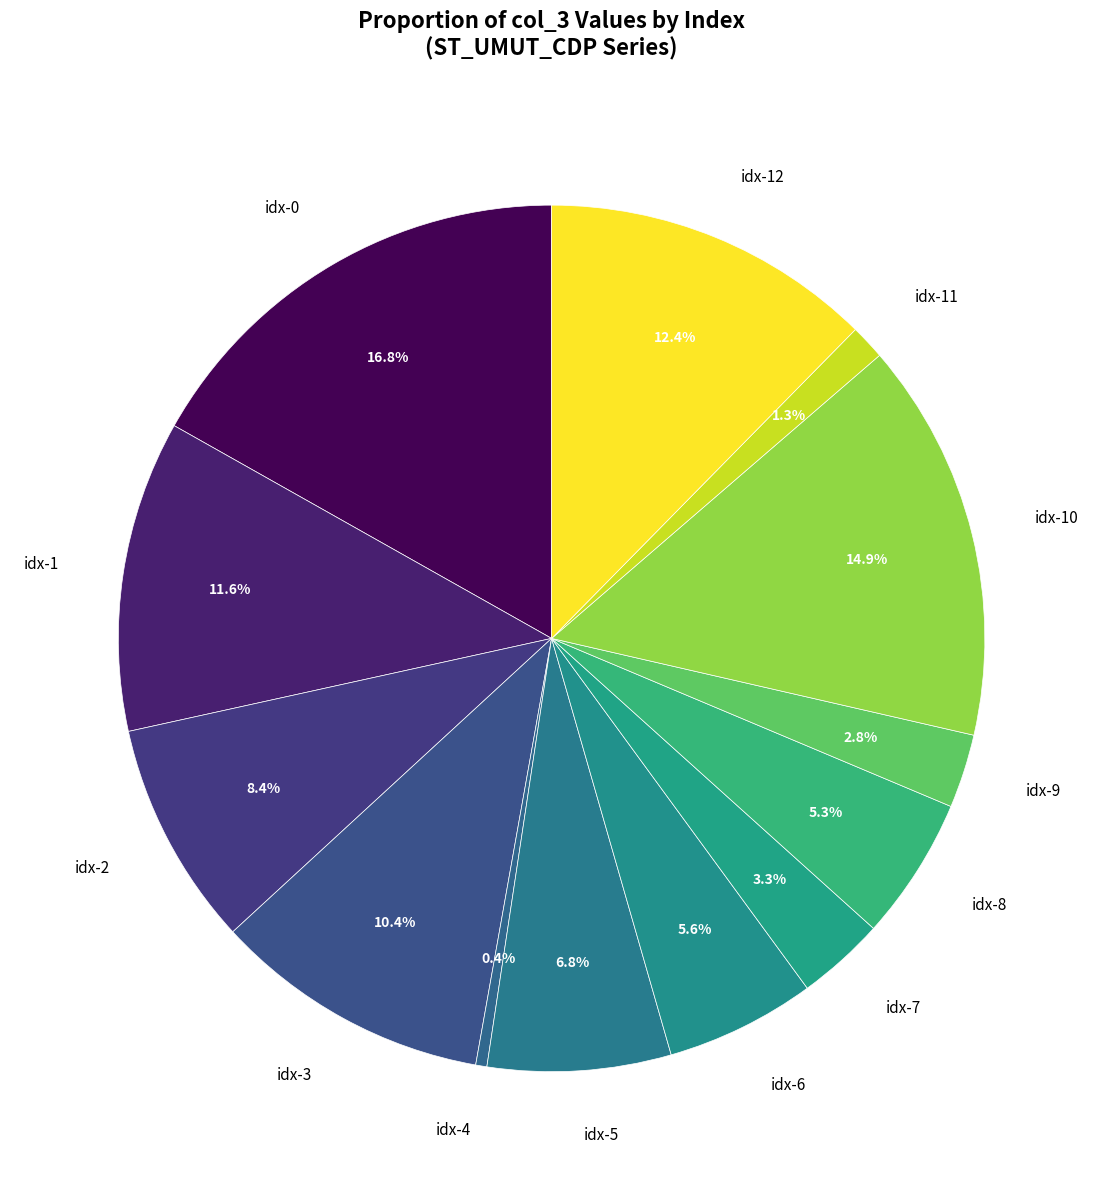

Which has a higher value, idx-9 or idx-1?

idx-1